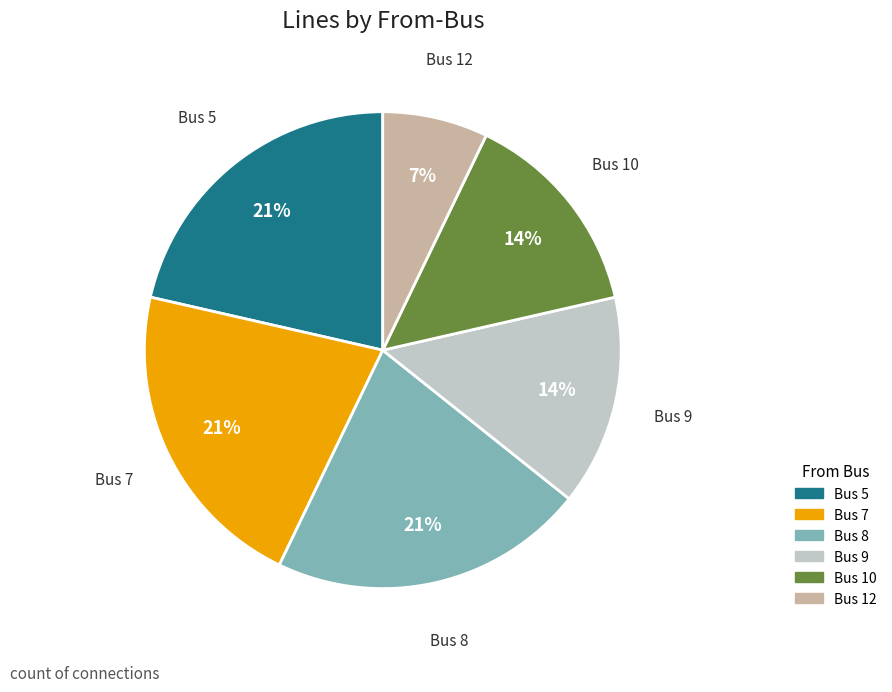

Is there a majority slice in this chart?

No